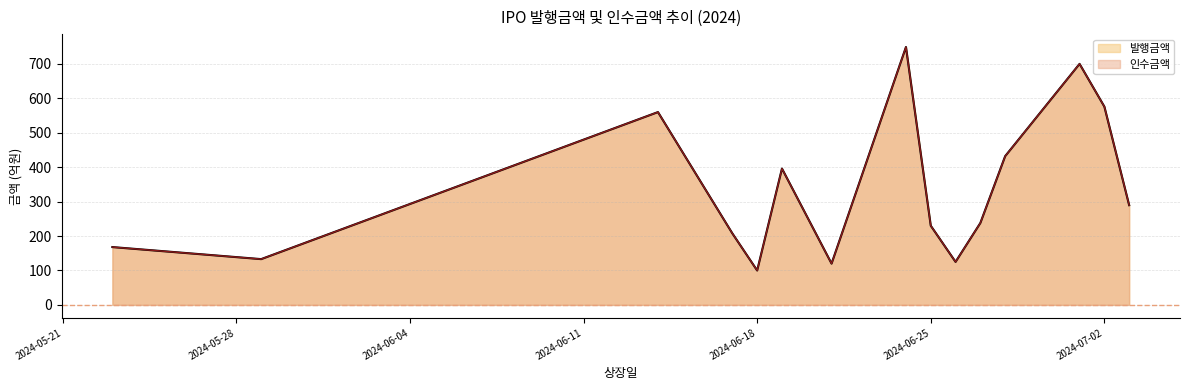

What is the label of the 14th point from the right?

2024-05-29